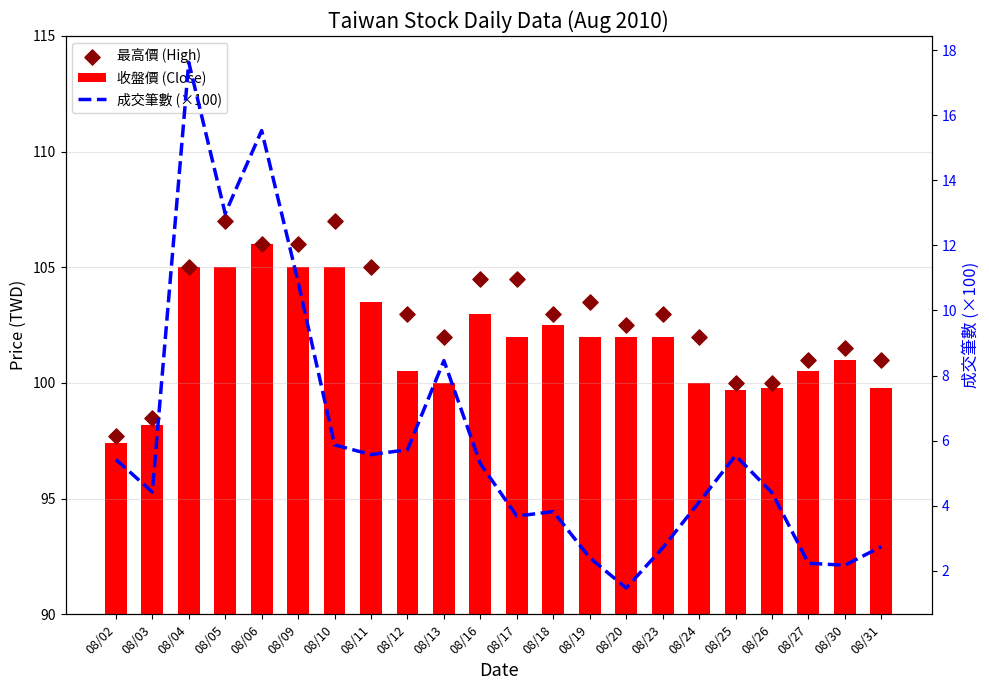

Which series reaches the maximum Y coordinate?

最高價 (High)